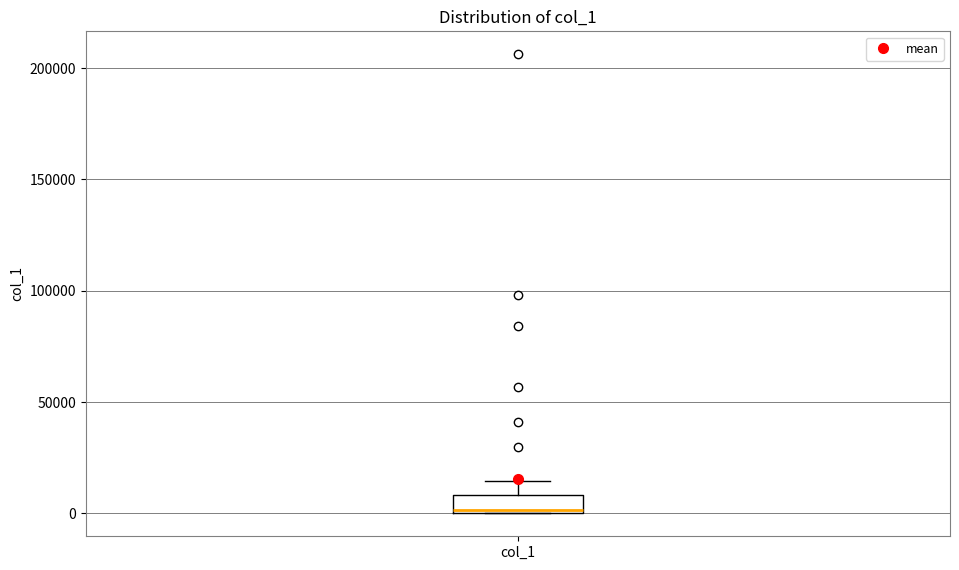

Where is the lower edge of the box for col_1 on the y-axis? The values are not printed on the chart, so give them approximately, as read against the axis.

0